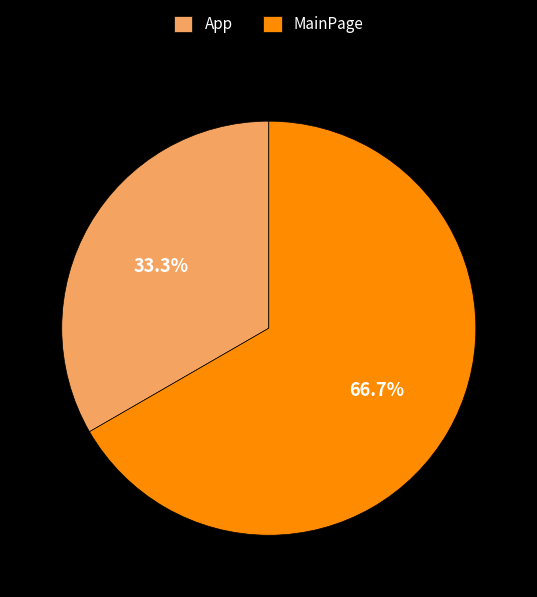

How many segments does this pie chart have?

2